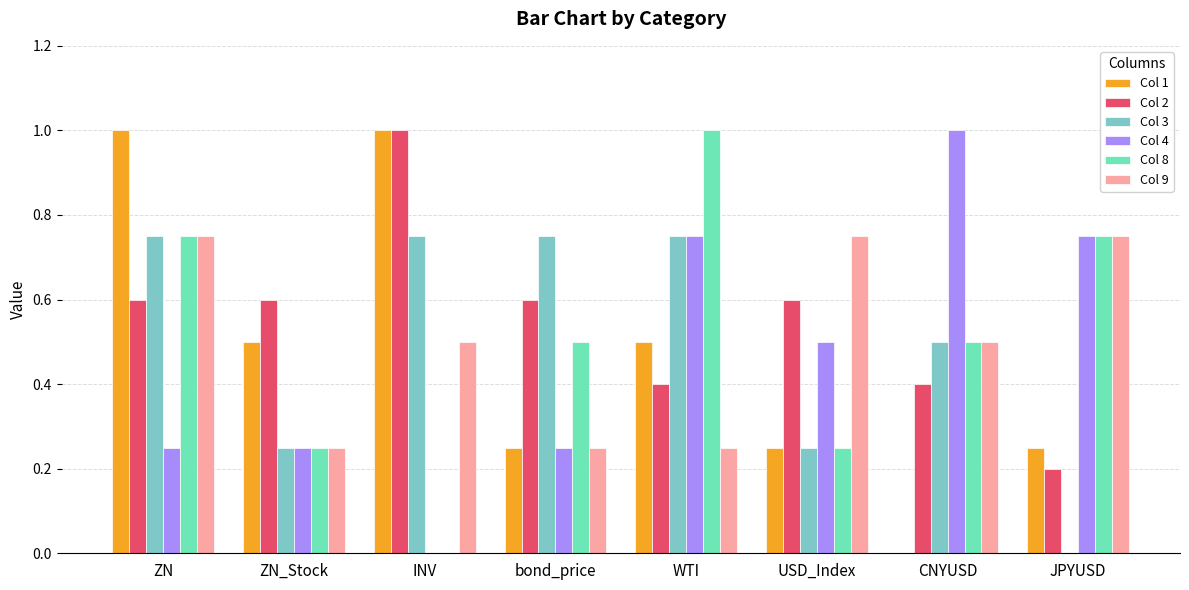

Between USD_Index and CNYUSD, which series saw the biggest shift?

Col 4